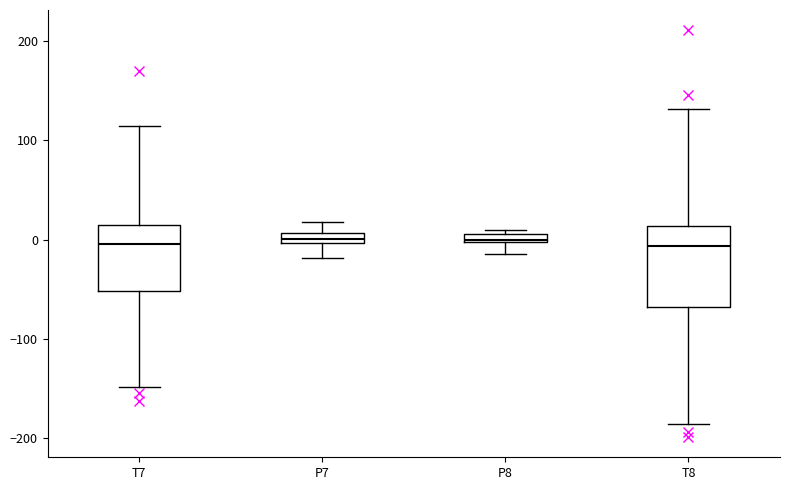

Where does the lower whisker of the box for T8 end on the y-axis? The values are not printed on the chart, so give them approximately, as read against the axis.

-190